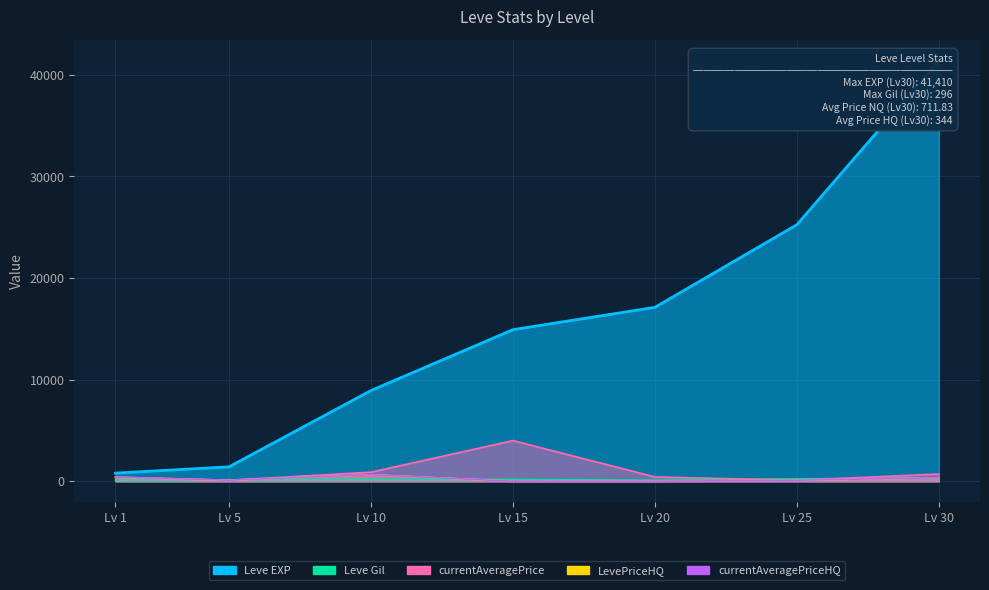

How many categories are shown in the chart?

7